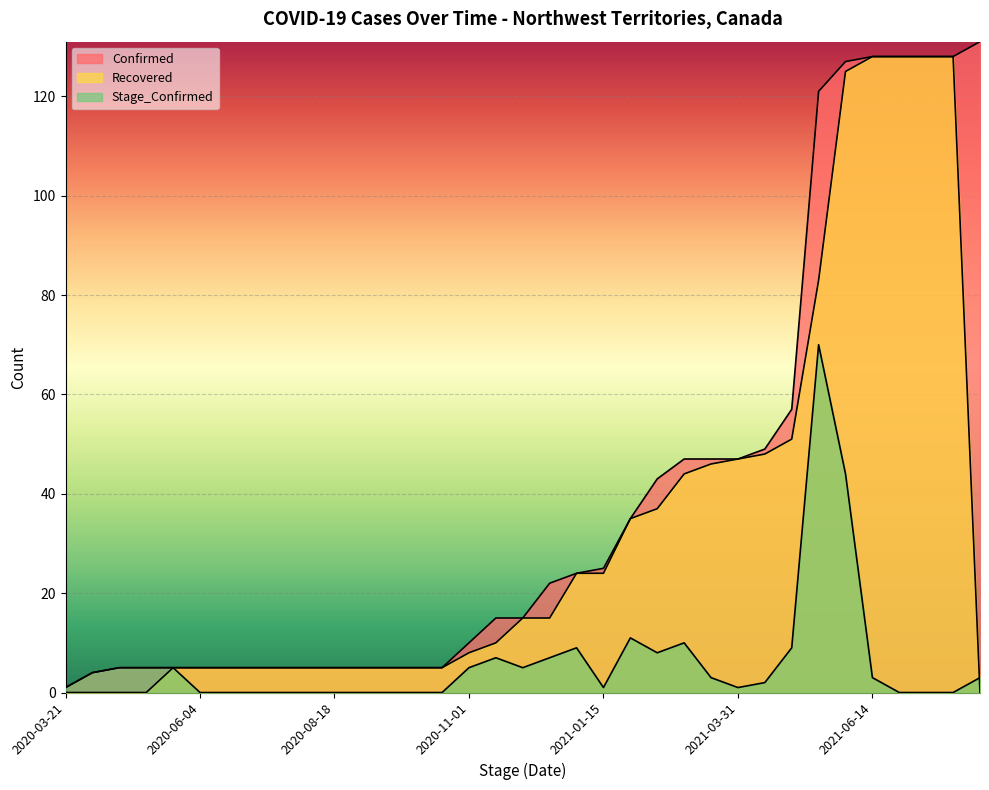

Where does the Stage_Confirmed series first go above 3?

2020-04-05